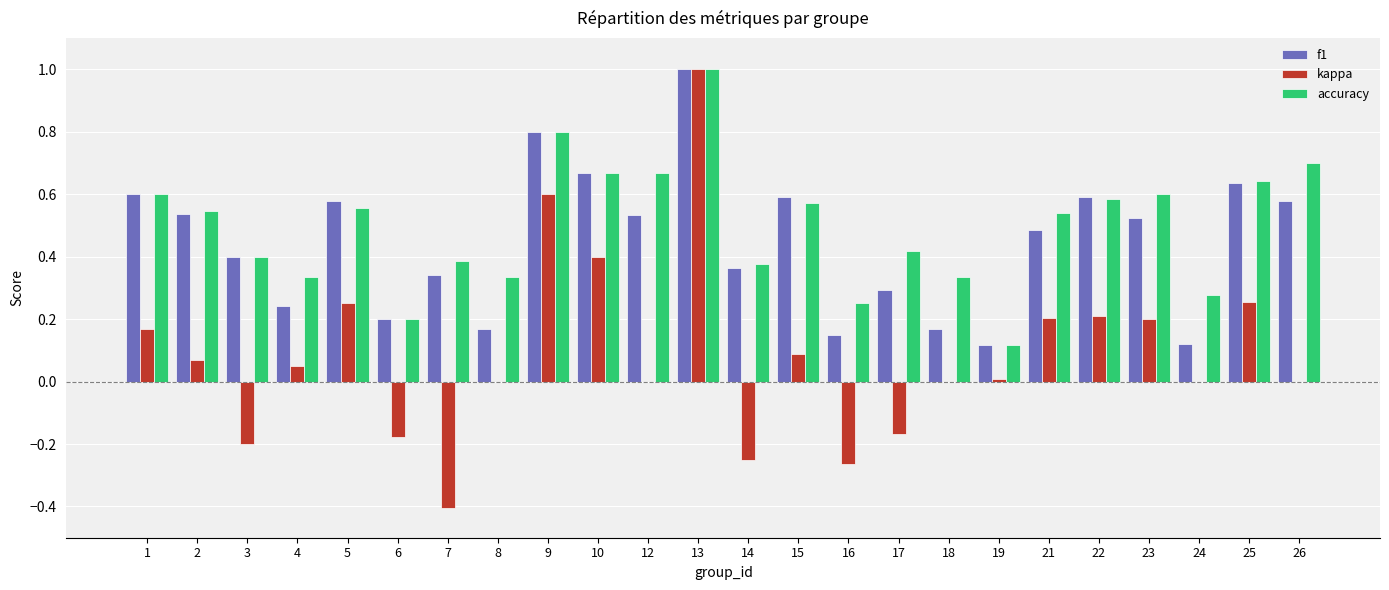

Is it true that kappa equals 0.2 at 22?

True